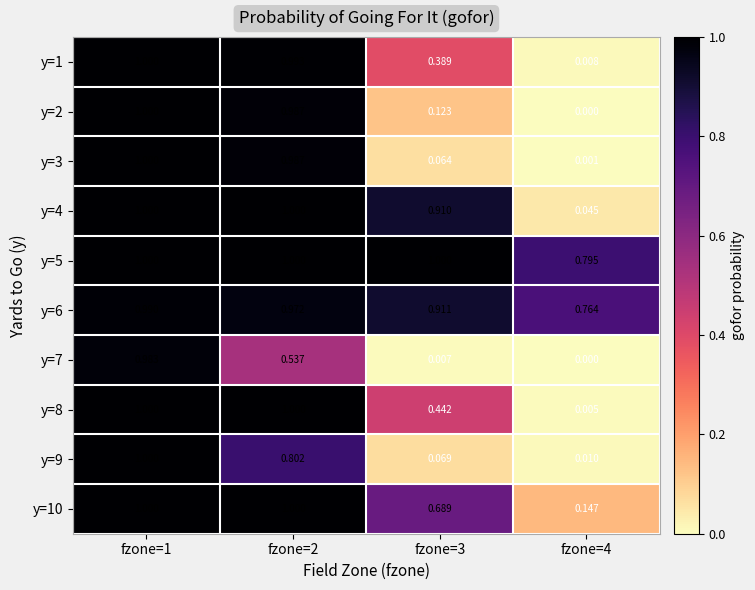

How many categories are shown in the chart?

4